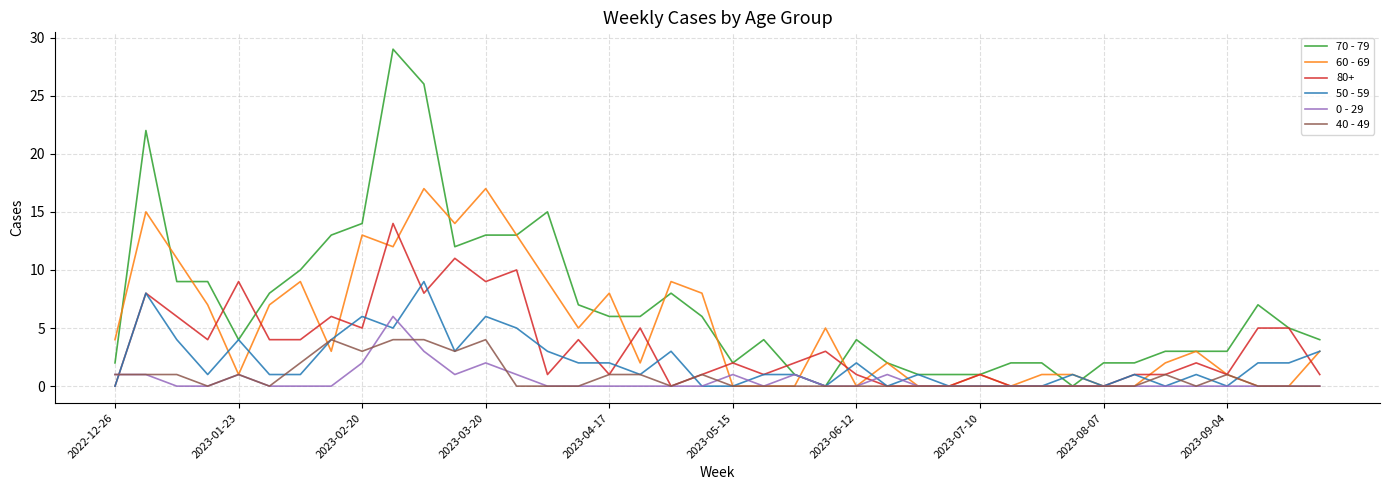

What is the average value of the 60 - 69 series?

5